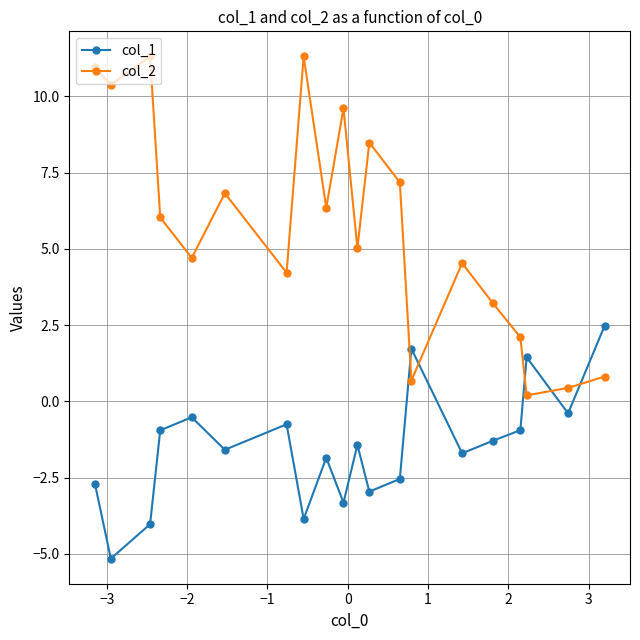

What is the average value of the col_1 series?

-1.5